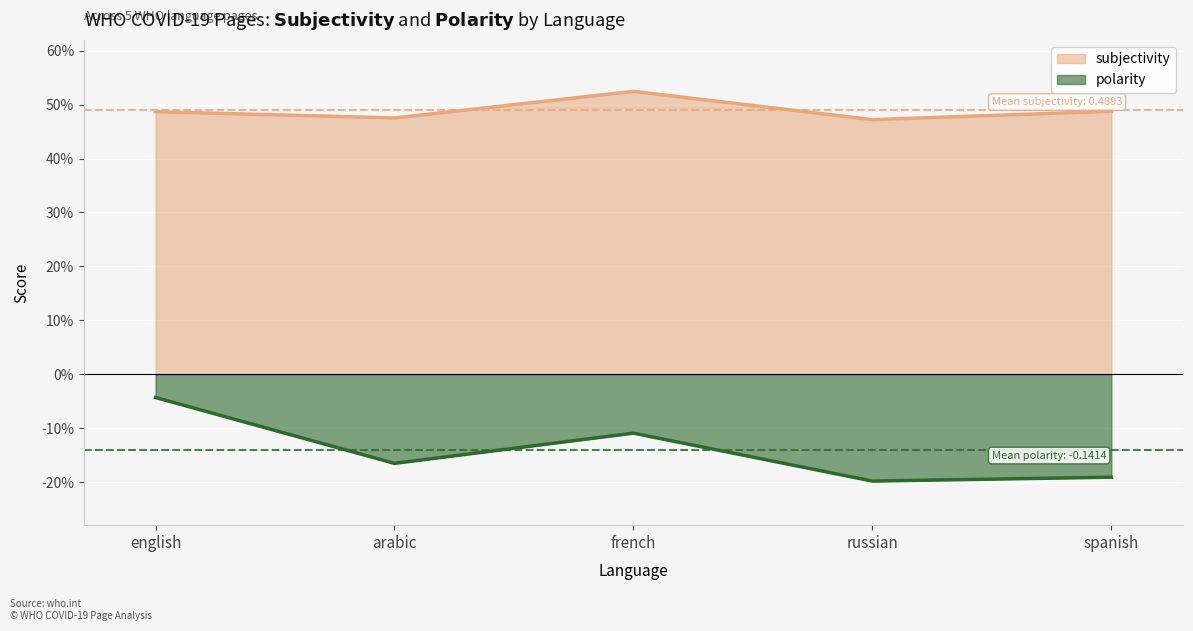

Is it true that subjectivity equals 0.5 at russian?

True